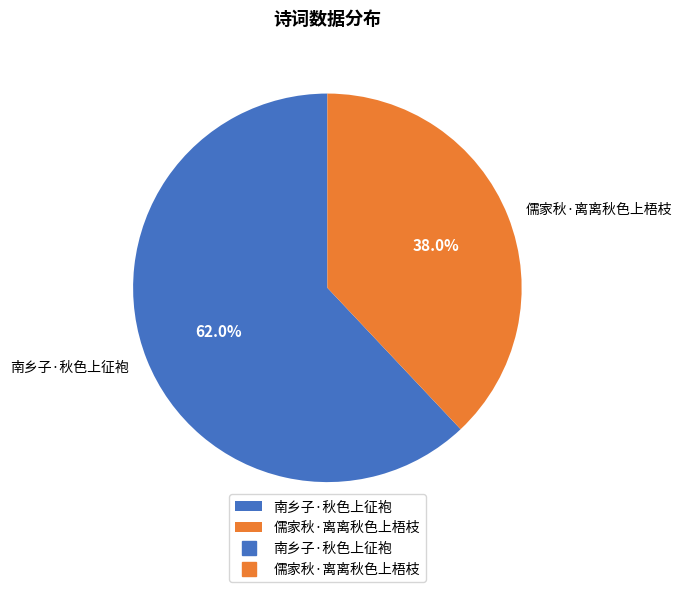

To the nearest percent, what percentage of the pie is 儒家秋·离离秋色上梧枝?

38%